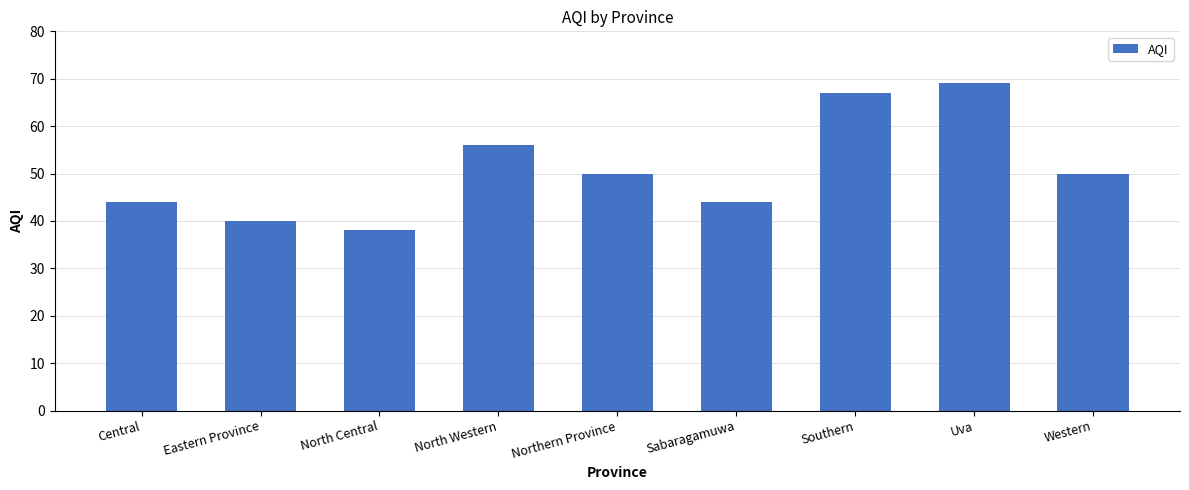

Which category has the lowest value across all series?

North Central